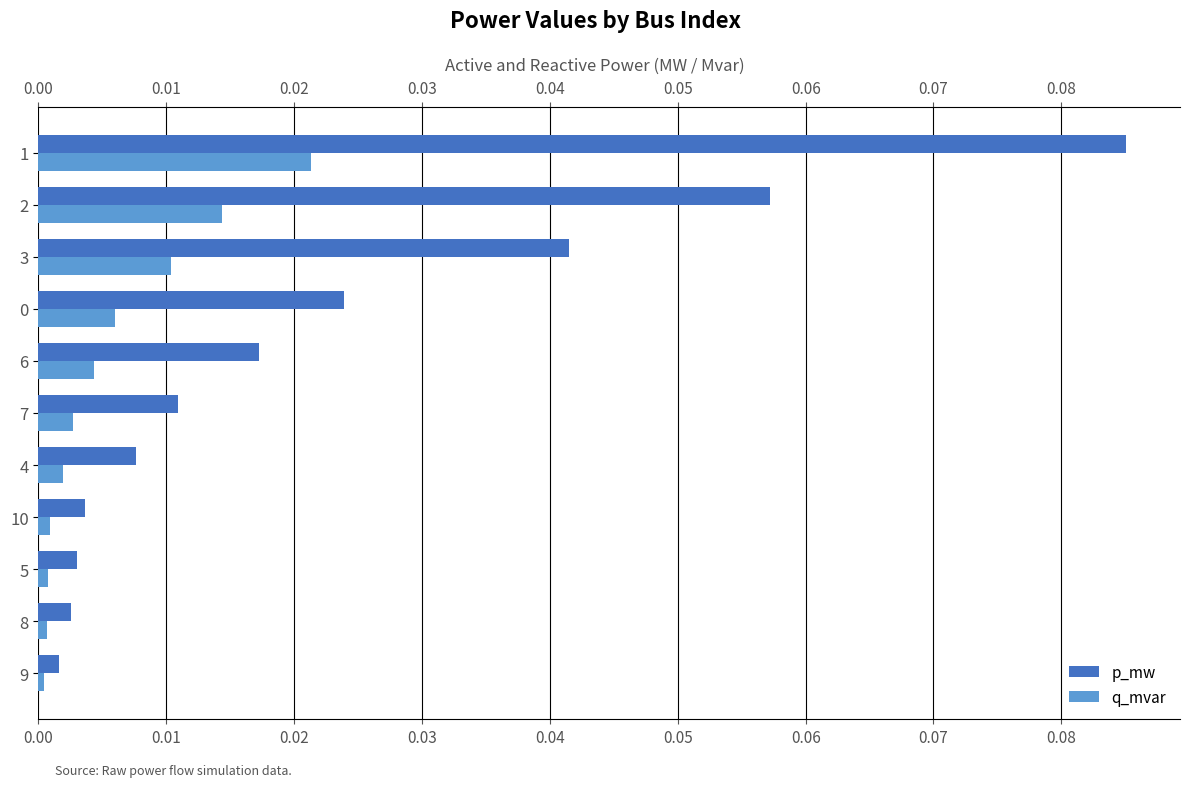

How many bars are there in each group?

2